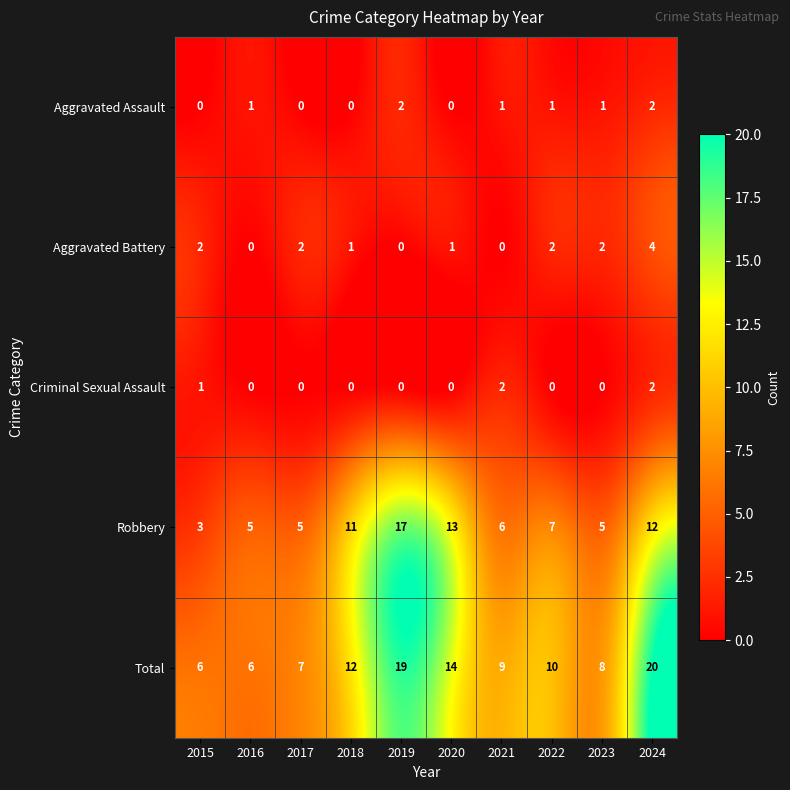

What is the sum of all Robbery values?

84